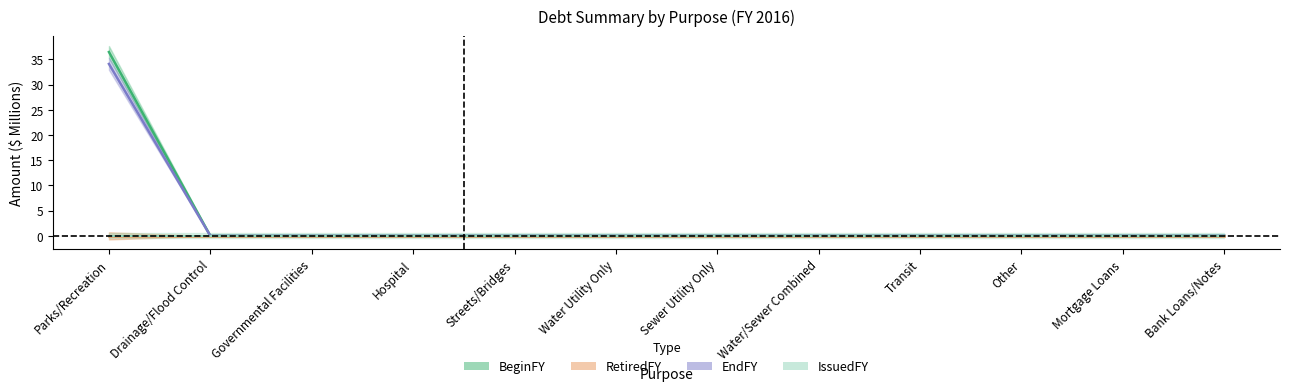

True or false: RetiredFY and BeginFY cross at least once.

False